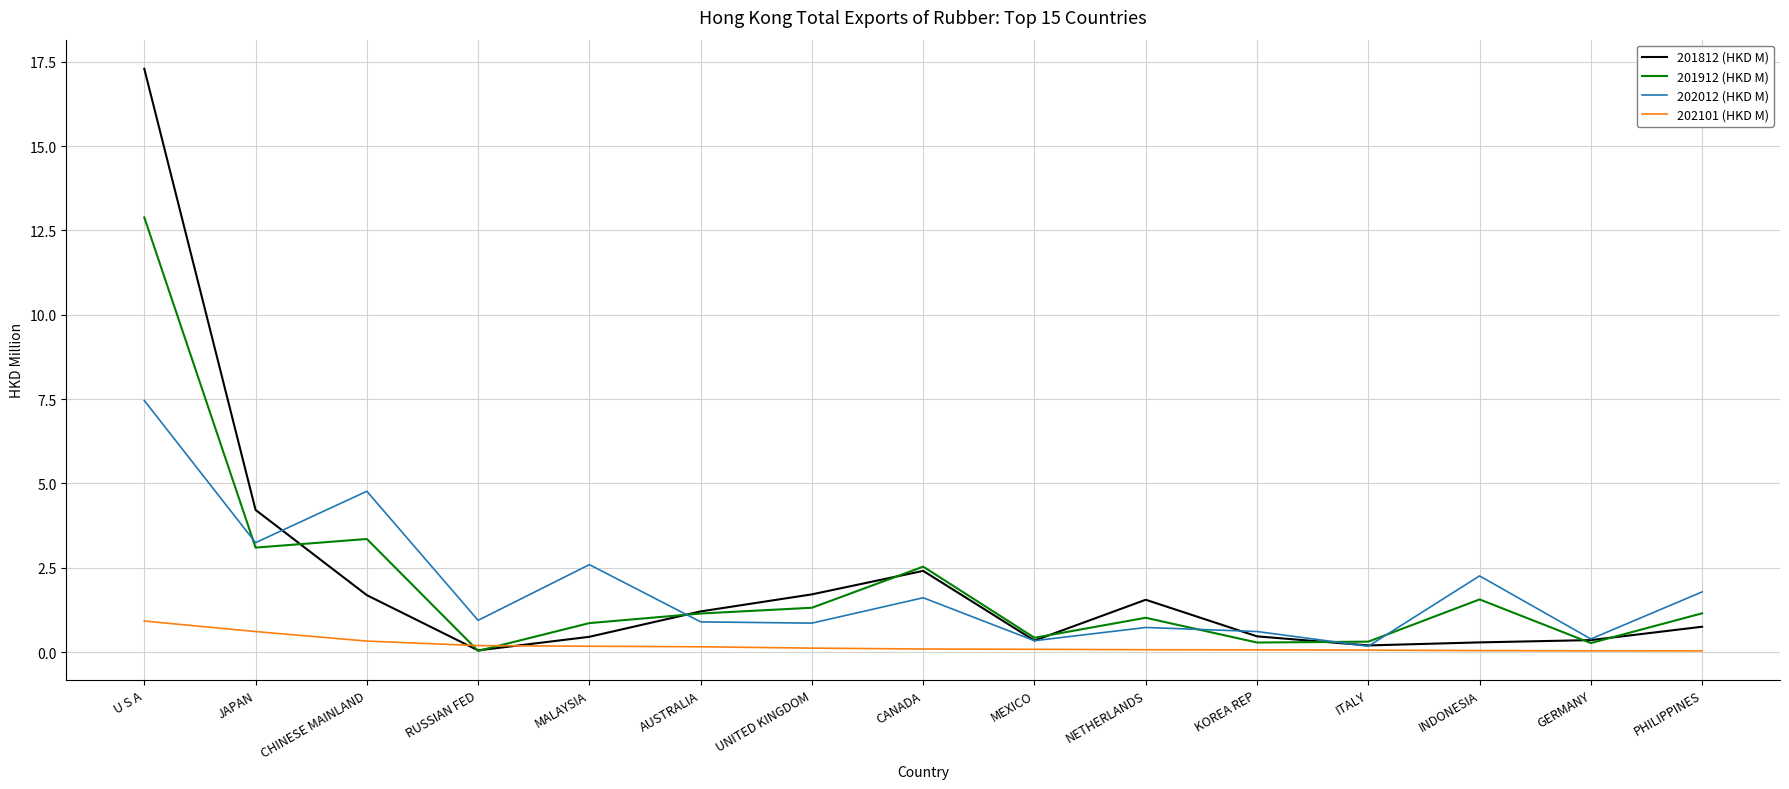

How many series are shown in this chart?

4